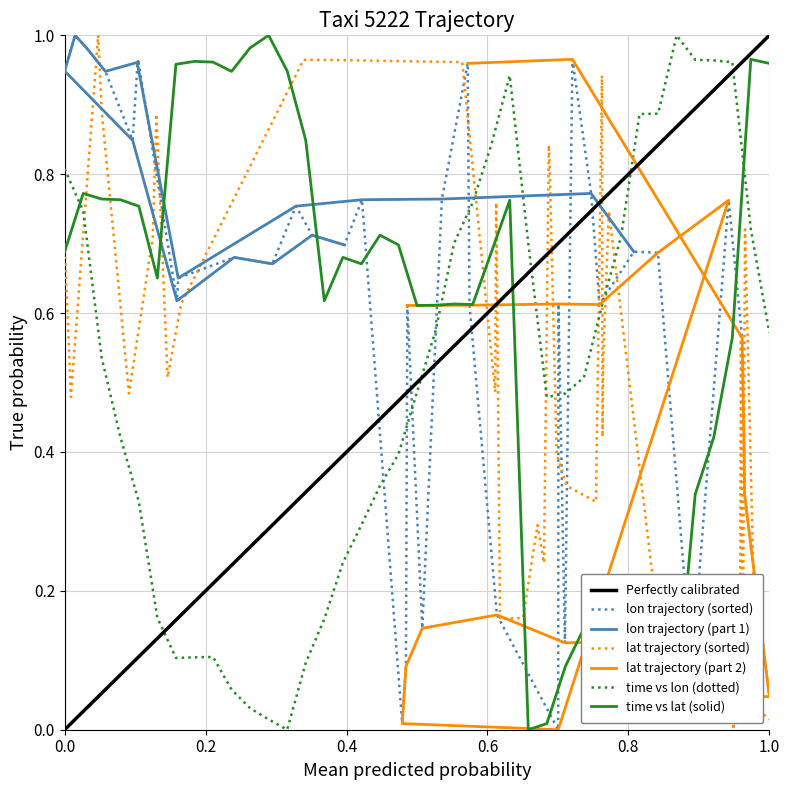

How many categories are shown in the chart?

39